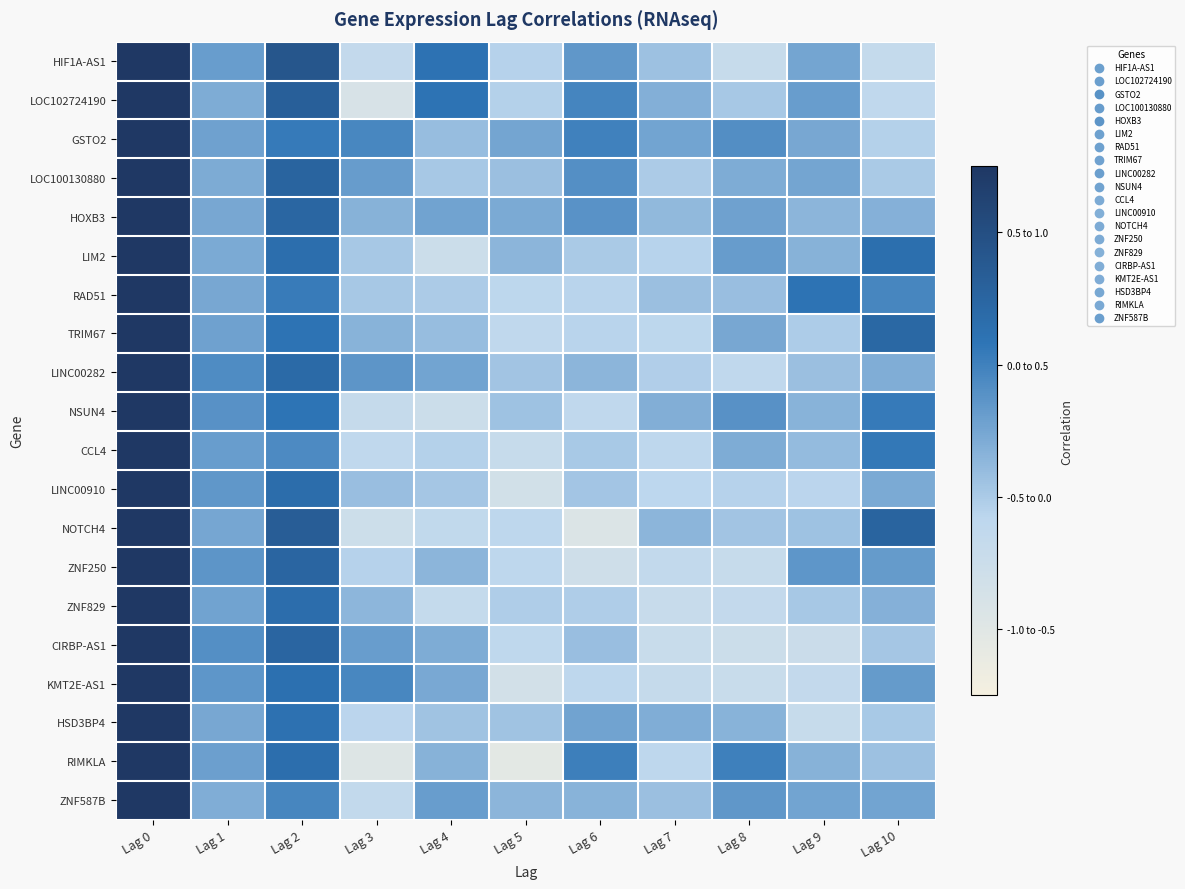

Which series has the largest range (max minus min)?

RIMKLA